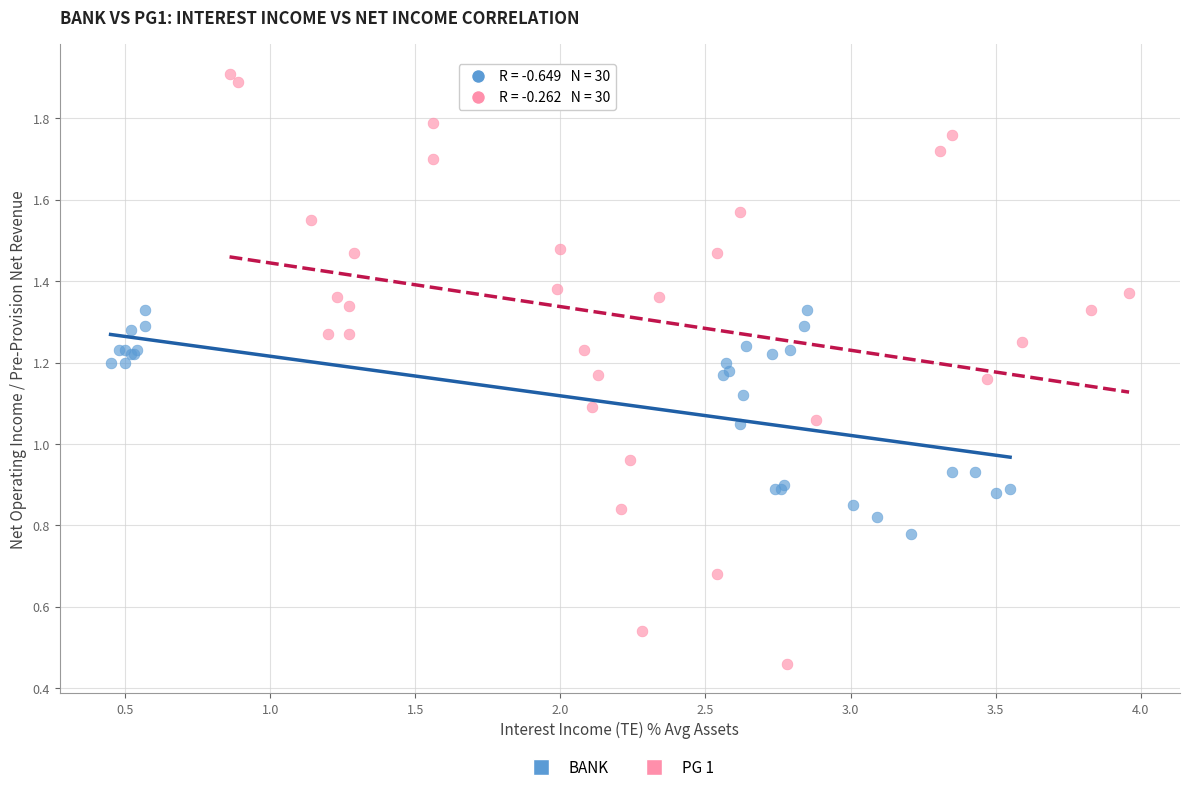

What are all the series names shown in the legend?

BANK, PG 1